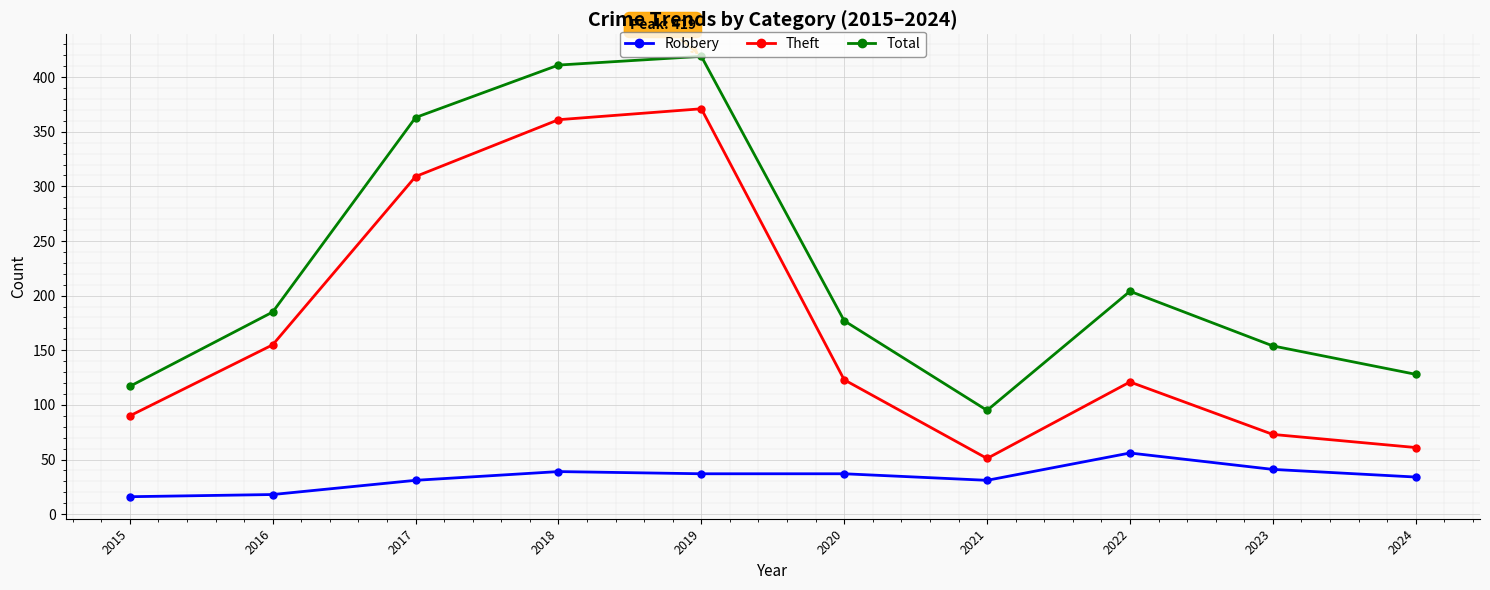

Rank the series at 2018 from highest to lowest value.

Total, Theft, Robbery